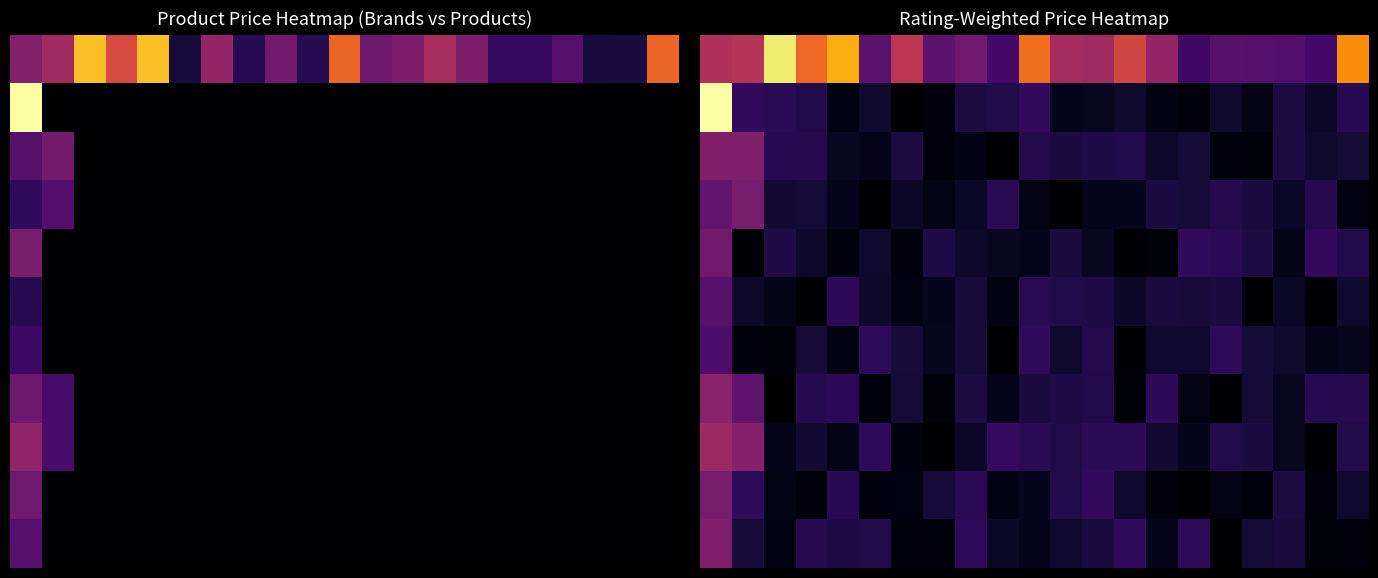

What is the maximum value shown in the chart?

14.6